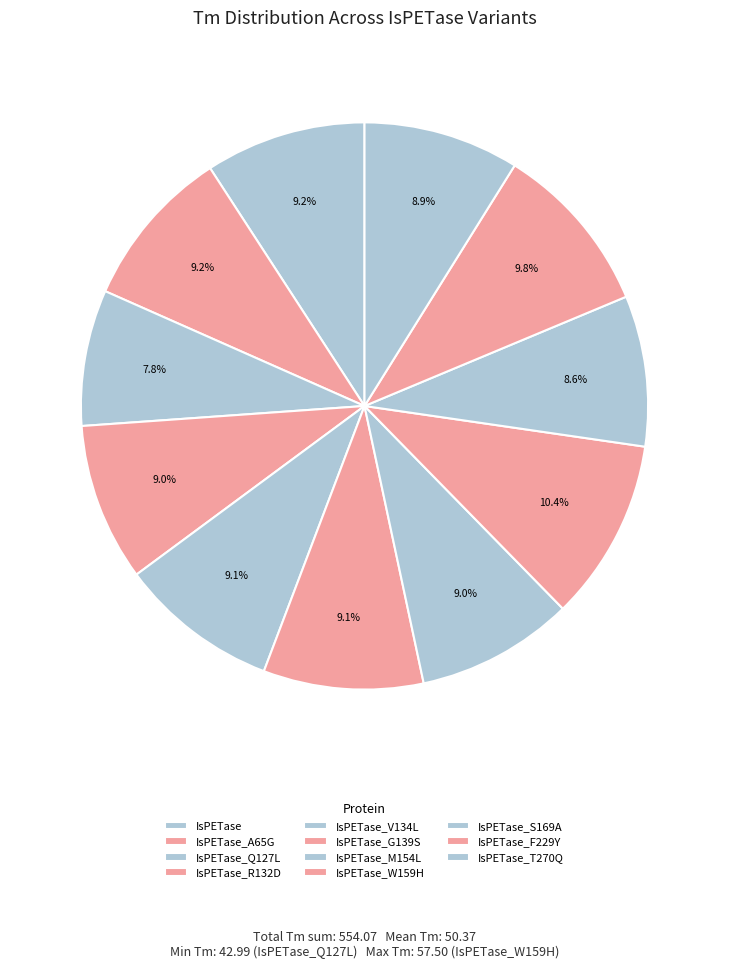

Is it true that IsPETase_T270Q is 1% of the pie?

False